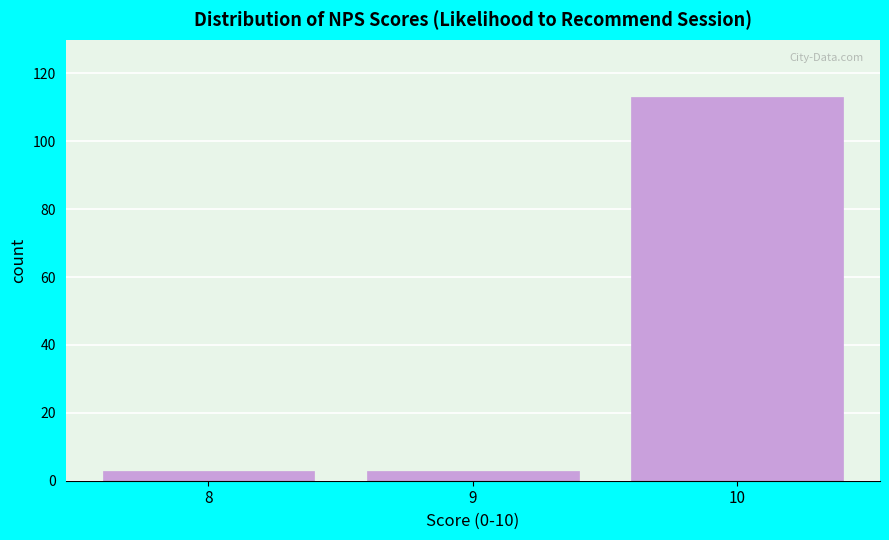

Reading left to right, extract all data points from this chart.

3	3	113